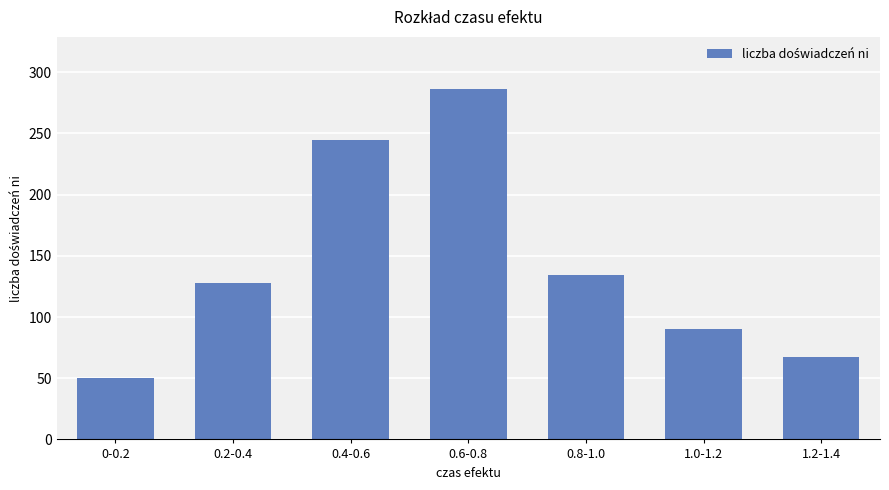

The value at 0.4-0.6 is 164. True or false?

False